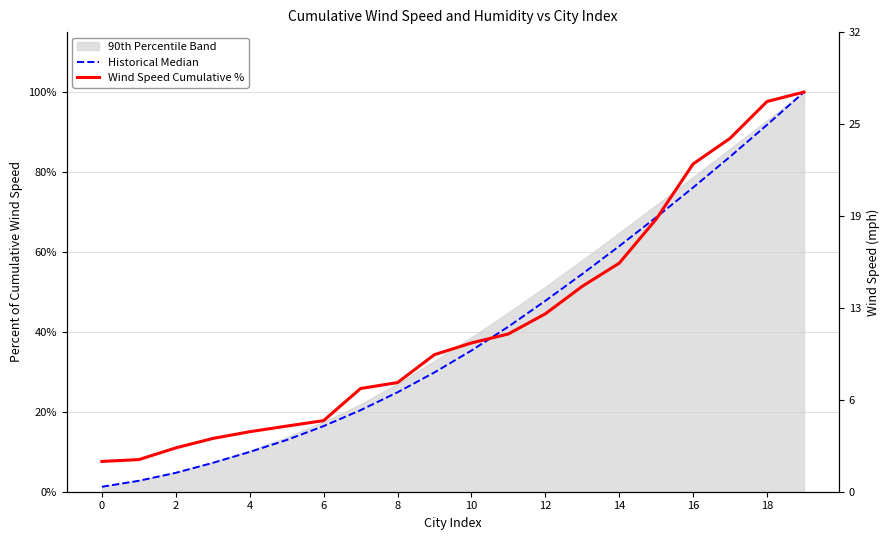

Is it true that Wind Speed Cumulative % equals 4.9 at 2?

False